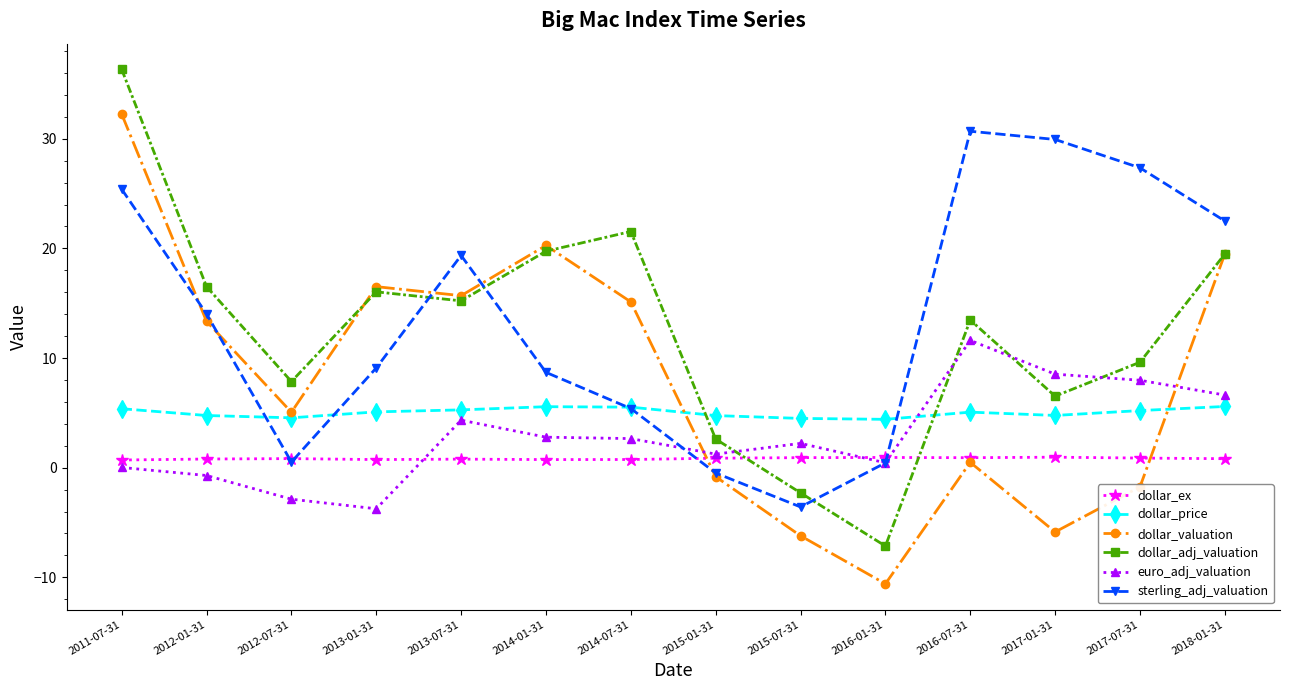

Where does the dollar_valuation series first go above 13?

2011-07-31